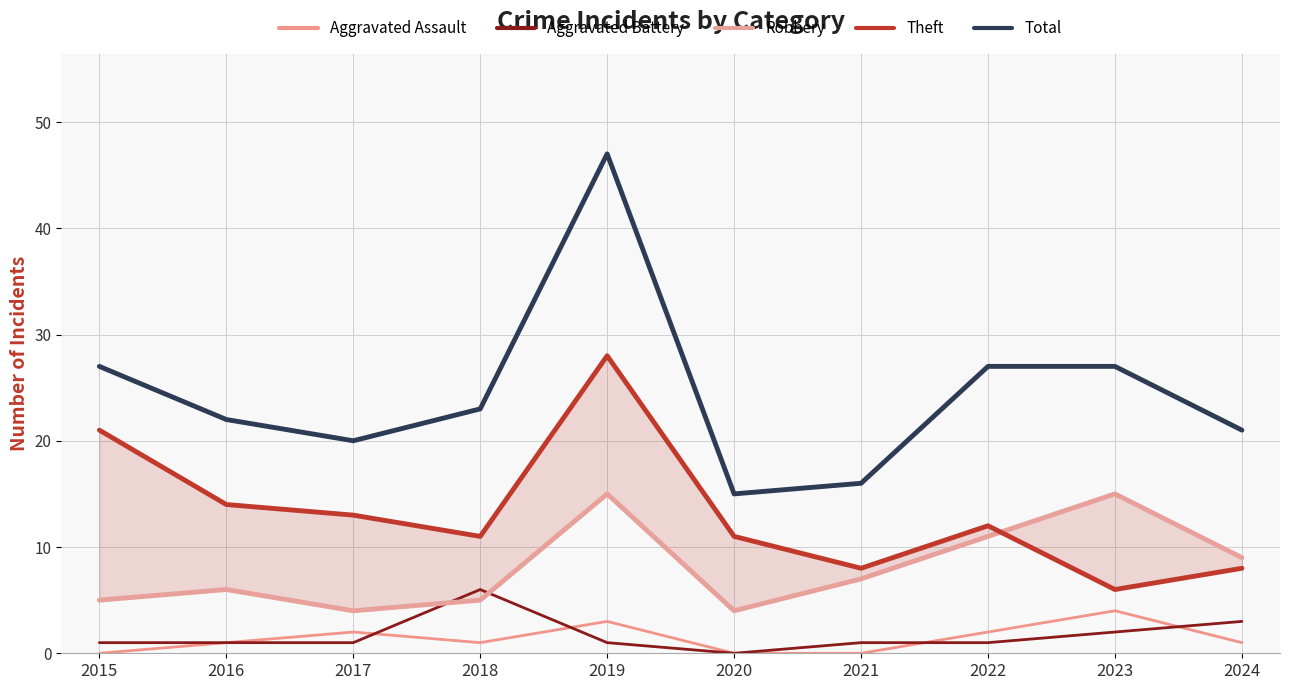

At which label does Theft reach its minimum?

2023